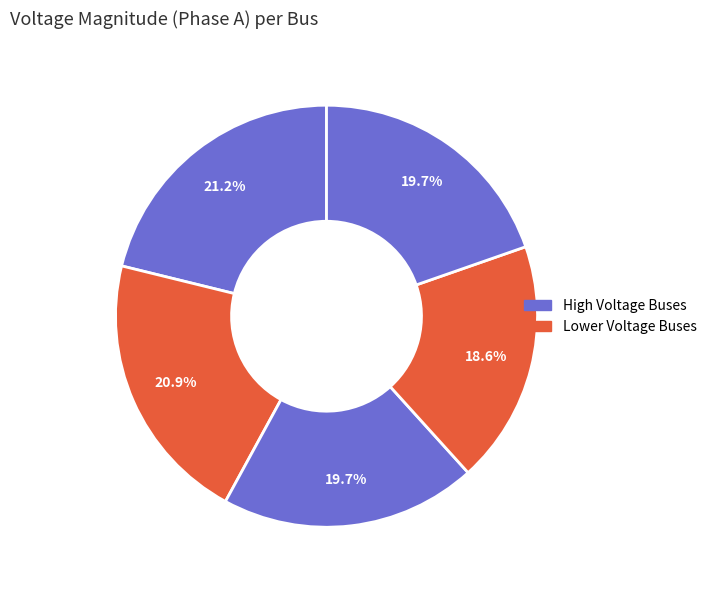

Count the number of slices in the pie.

5